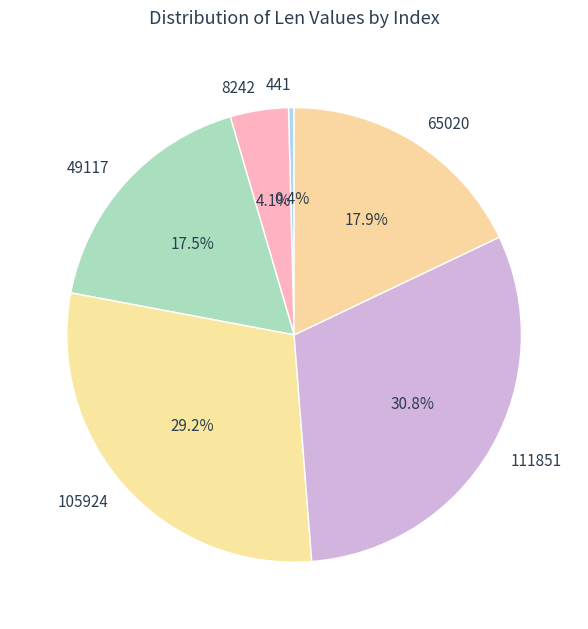

How many slices are in this pie chart?

6